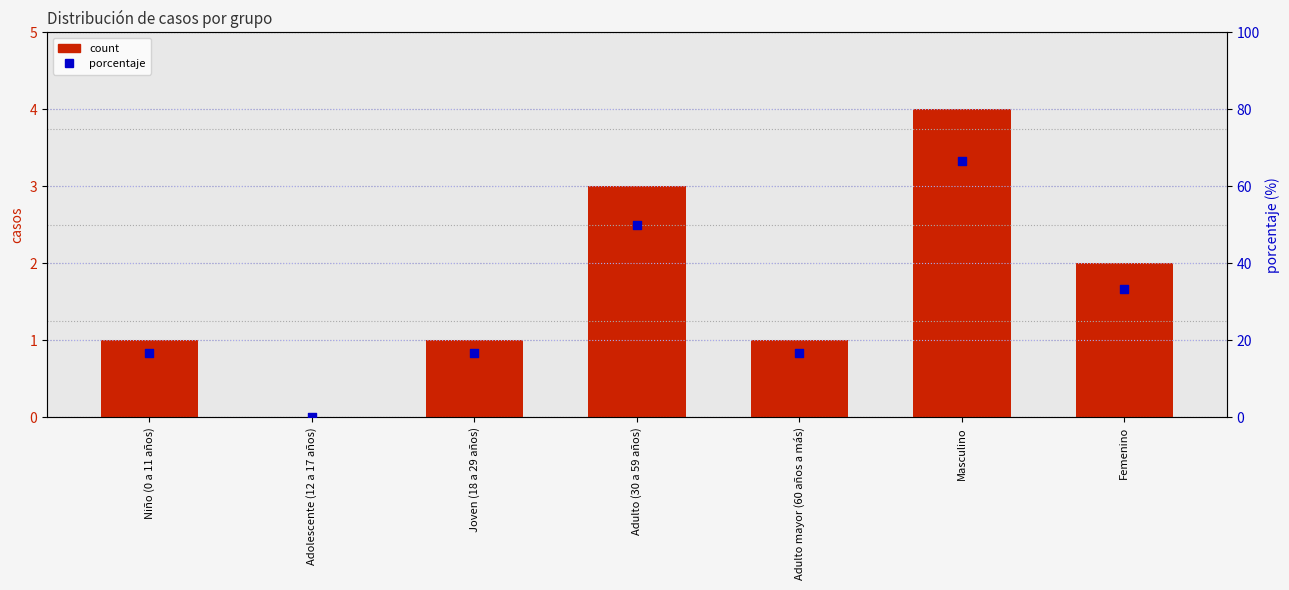

Which series has the widest spread of Y values?

porcentaje